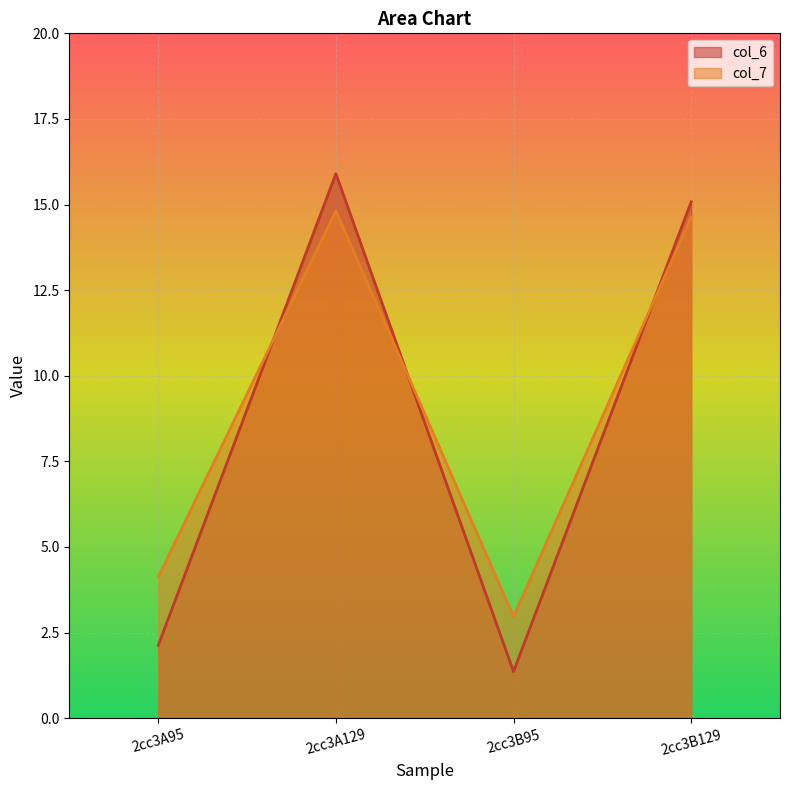

What is the label of the 2nd point from the right?

2cc3B95